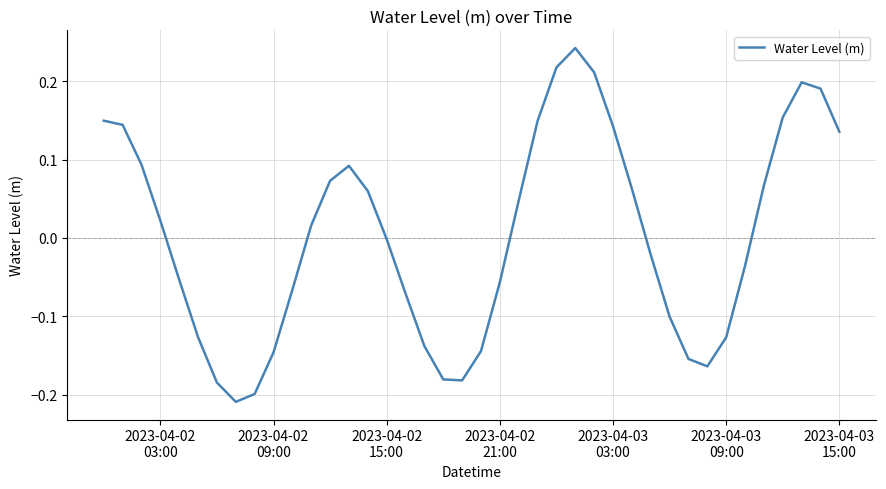

What is the difference between the maximum and minimum values?

0.5